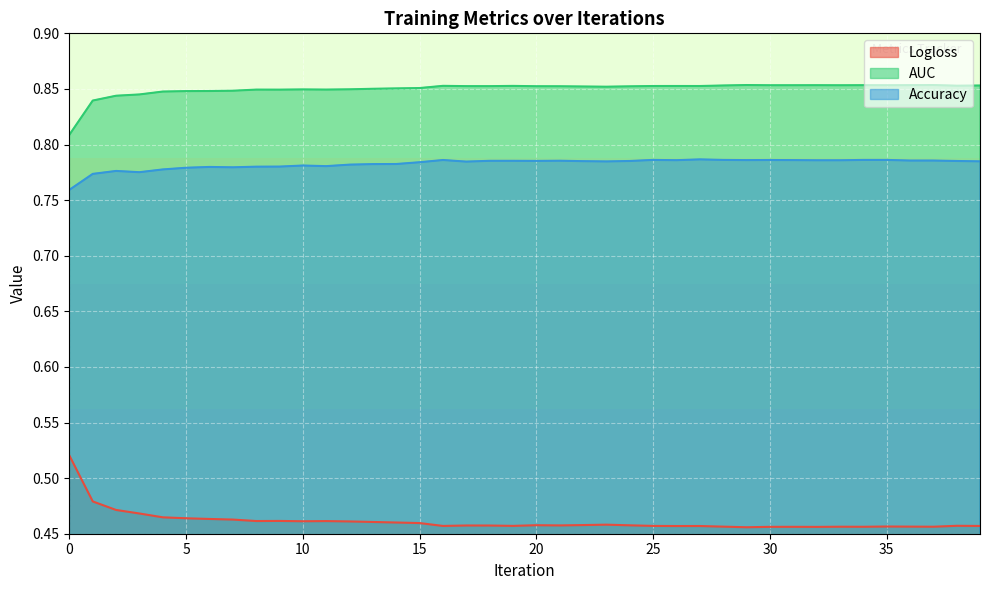

How many AUC values are between 0 and 1?

40